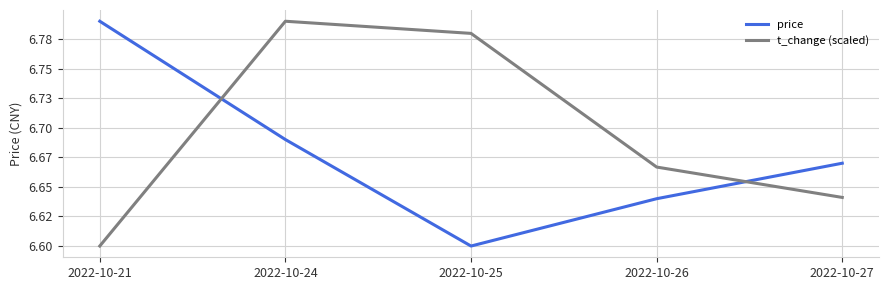

Rank the series at 2022-10-24 from lowest to highest value.

price, t_change (scaled)